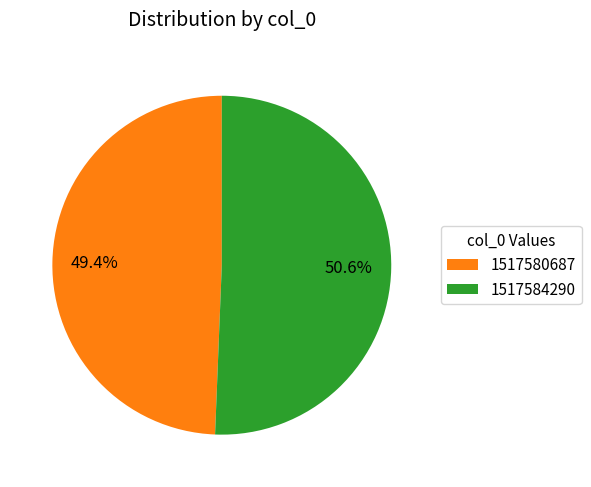

To the nearest percent, what is the difference between the largest and smallest slice percentages?

1%